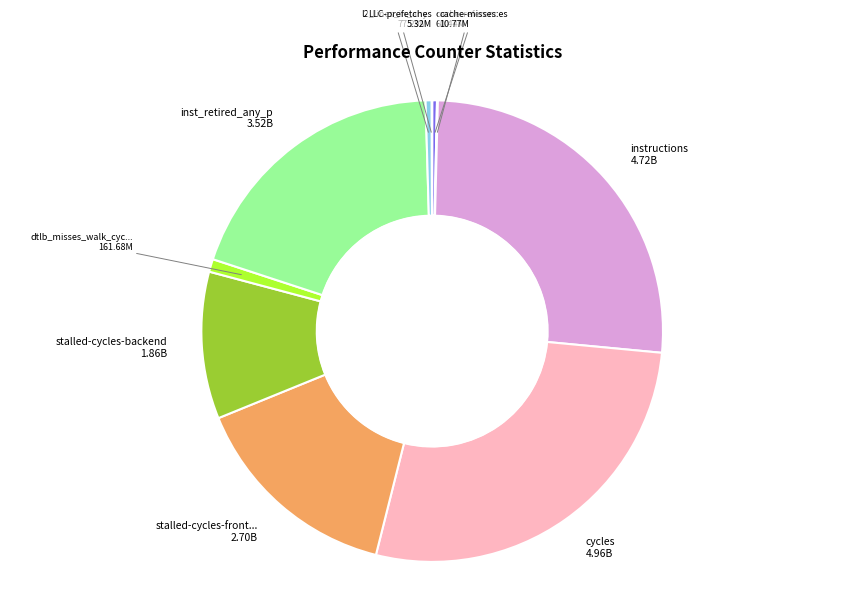

Does any single category account for the majority?

No